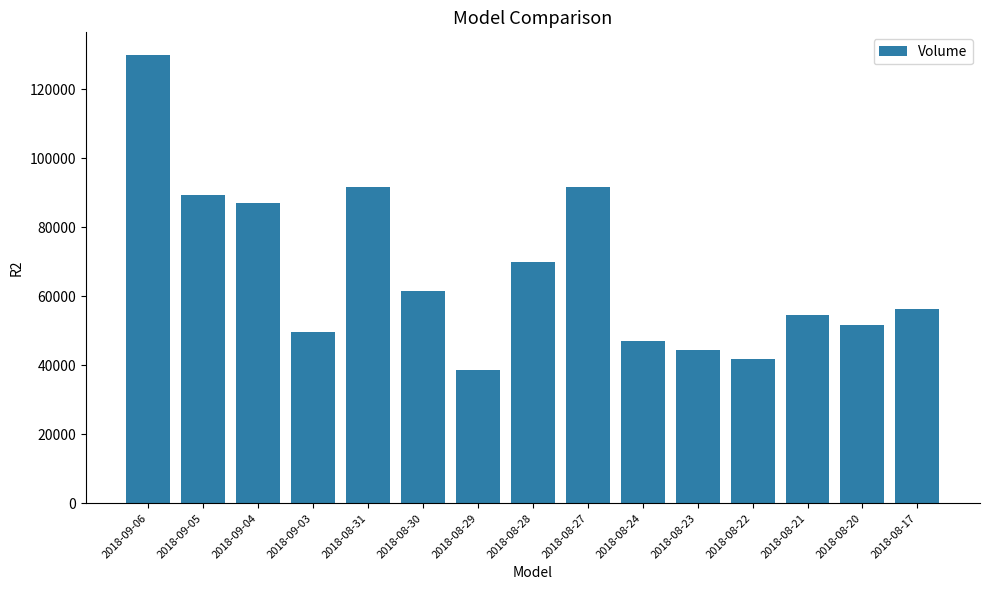

What value does the data have at 2018-08-24?

47092